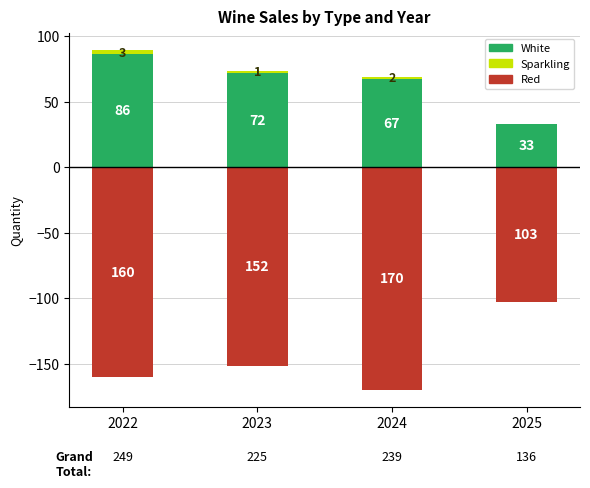

The Sparkling series shows 3 at 2024. True or false?

False